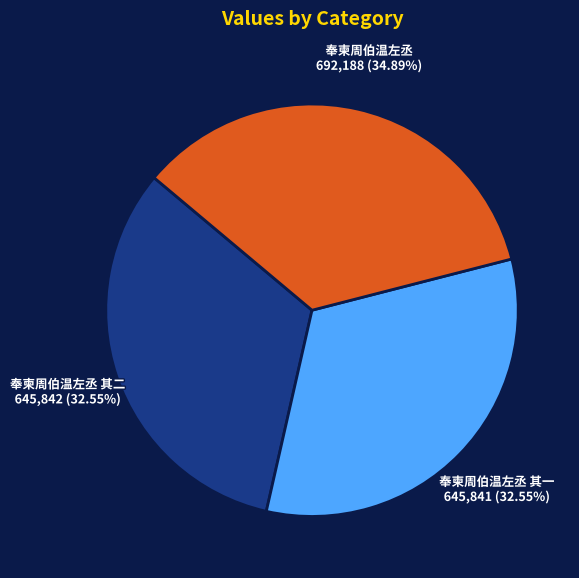

Is there any slice that represents more than half of the pie?

No